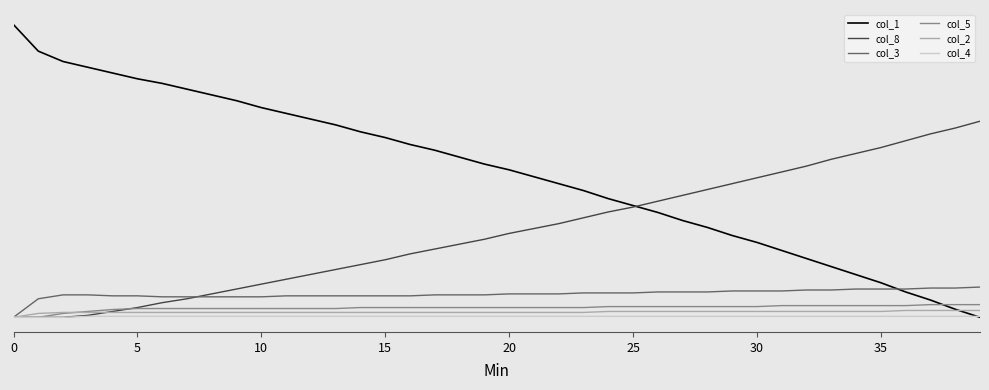

Does the chart display data point markers on the line(s)?

No